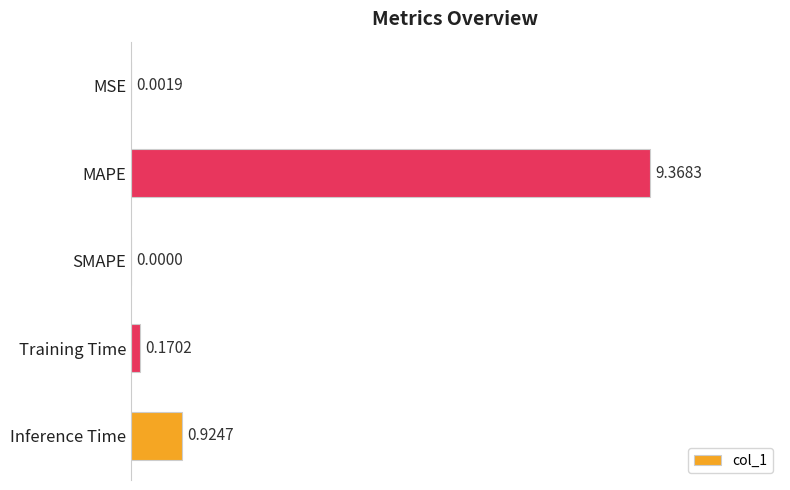

Which label corresponds to the largest value in the chart?

MAPE